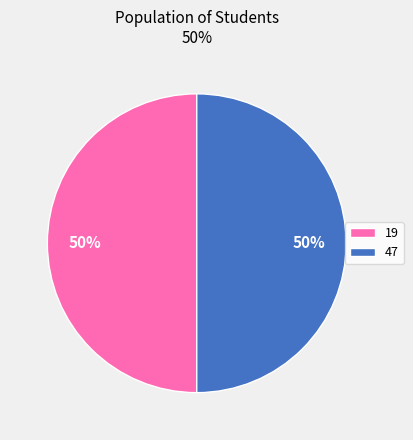

Do 47 and 19 together represent more than half of the pie?

Yes